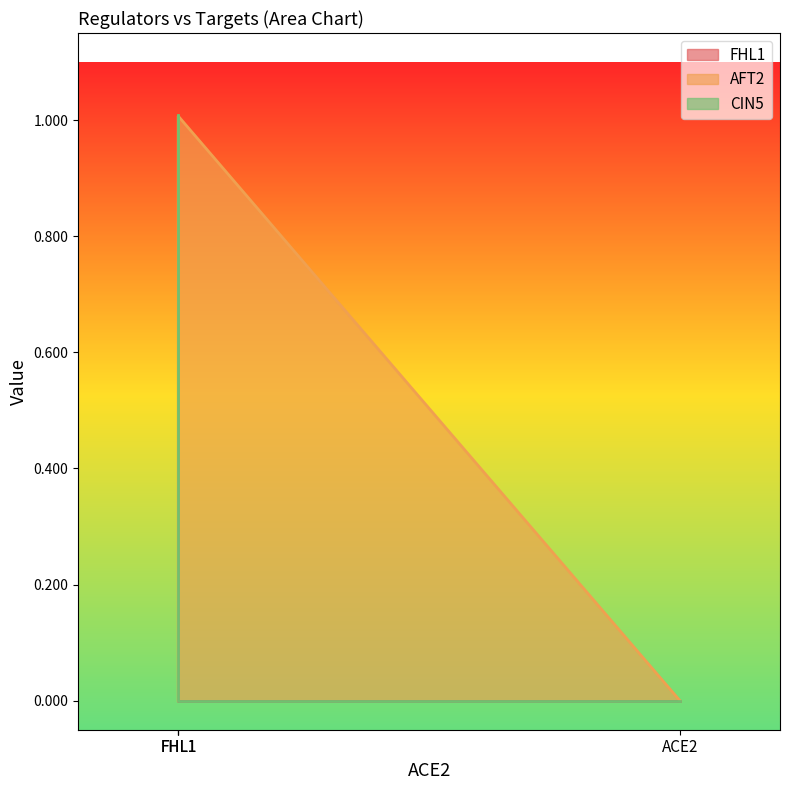

What is the sum of the FHL1 values at FHL1 and ACE2?

1.0